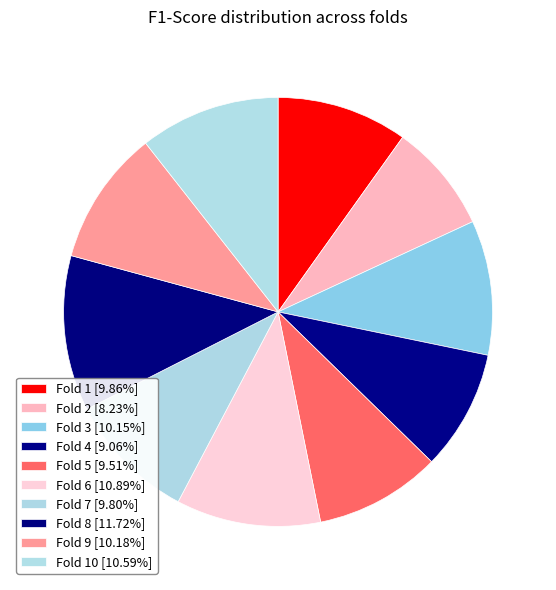

How many segments does this pie chart have?

10